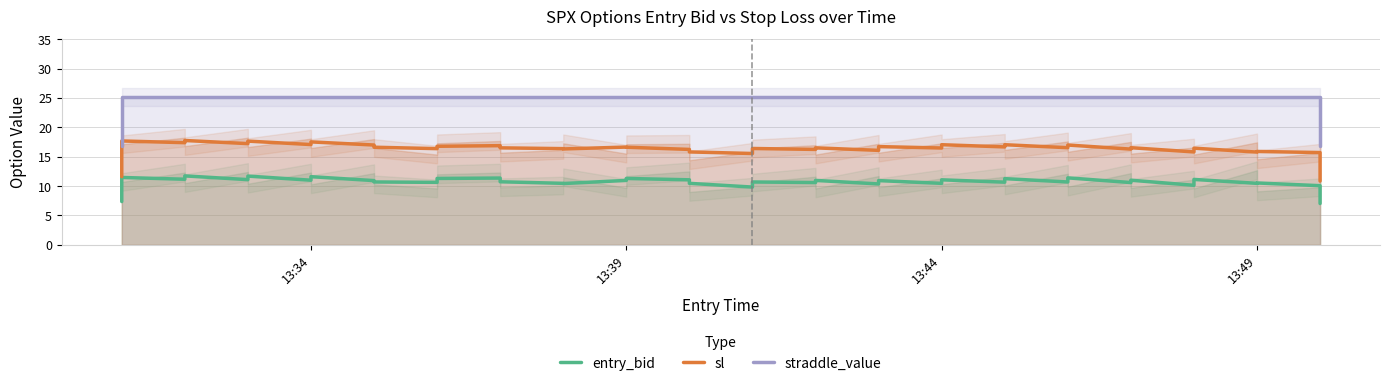

Is the value of straddle_value at 29 greater than the value of sl at 13:39?

Yes